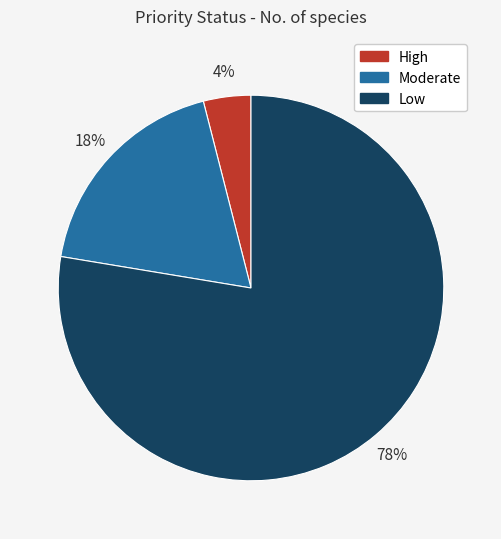

Is there a majority slice in this chart?

Yes